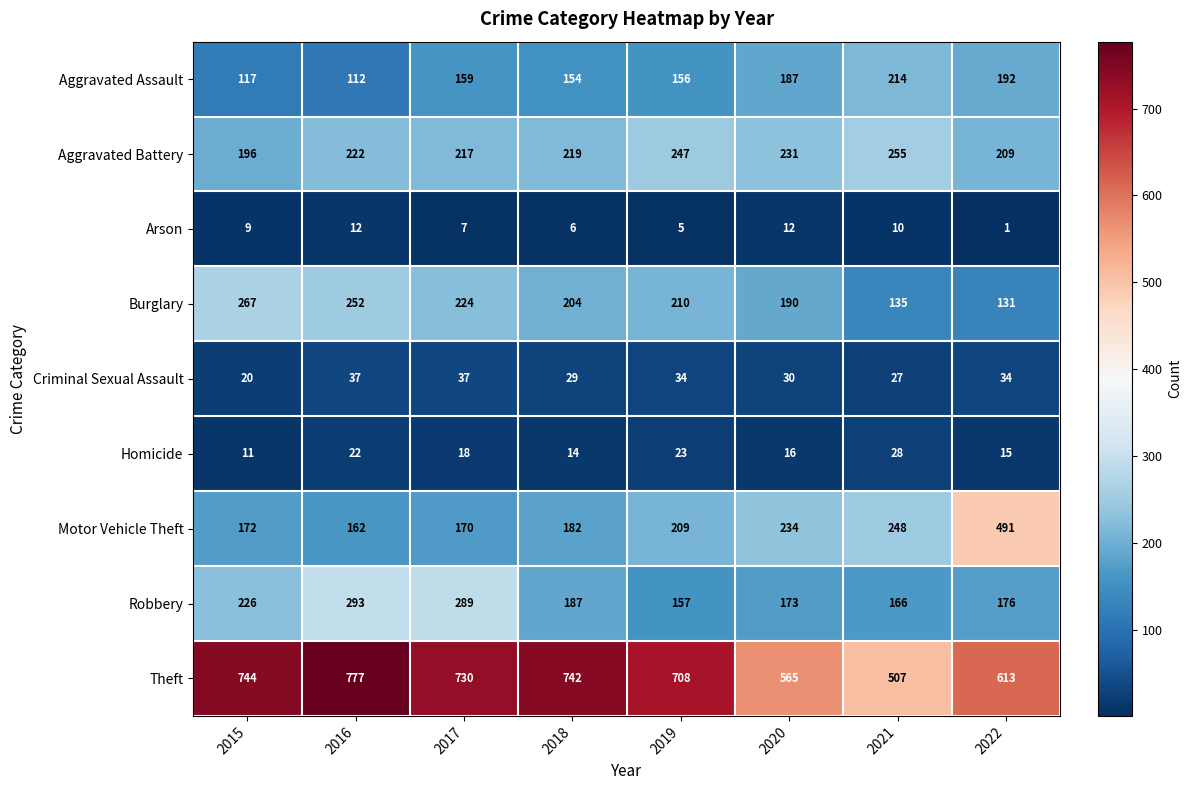

At which label is Homicide closest to 19?

2017